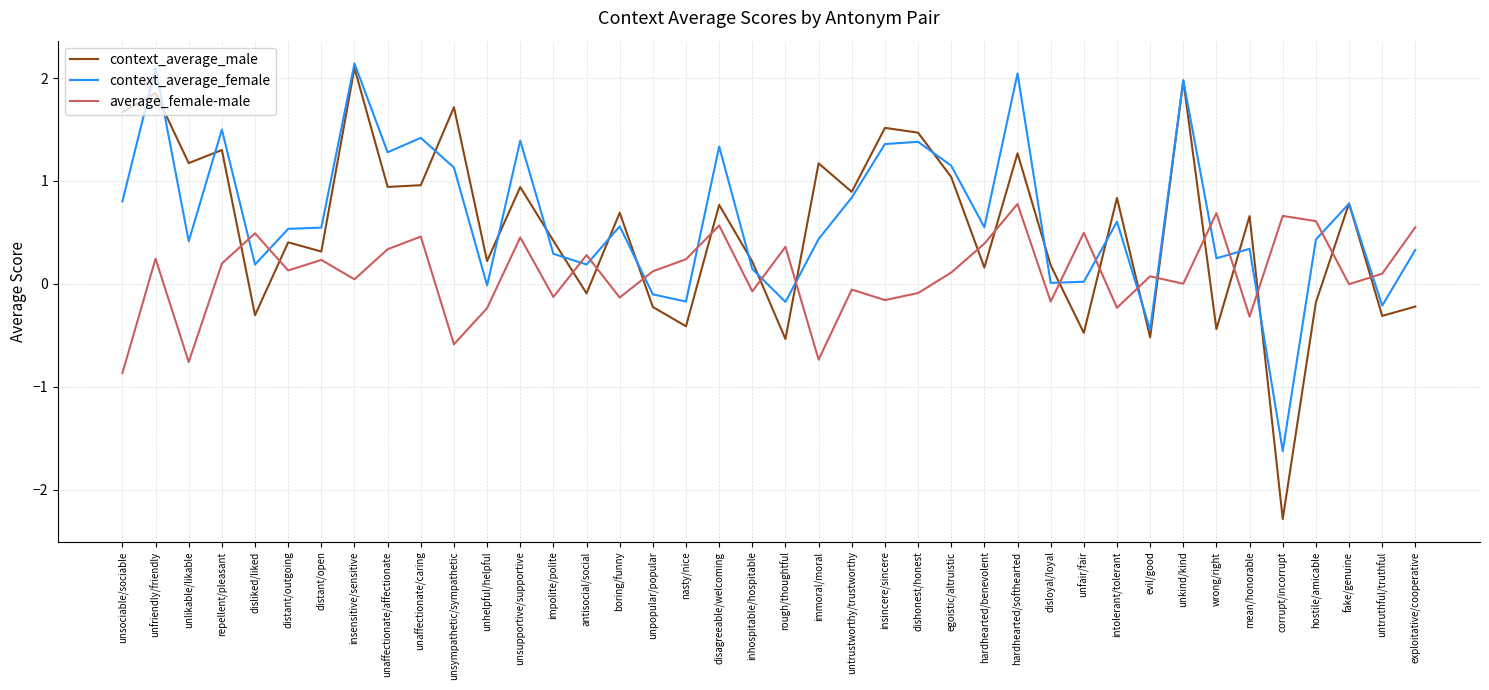

True or false: context_average_female has a value of 1.5 at repellent/pleasant.

True